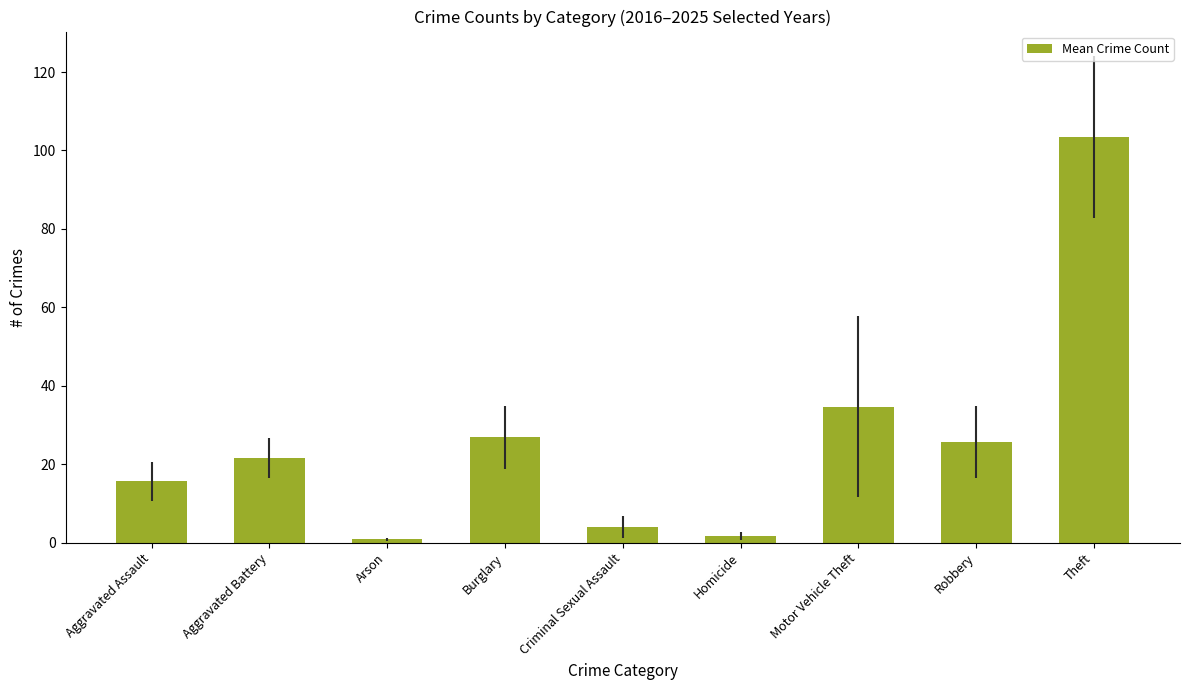

What is the value of the 6th bar from the left?

1.7